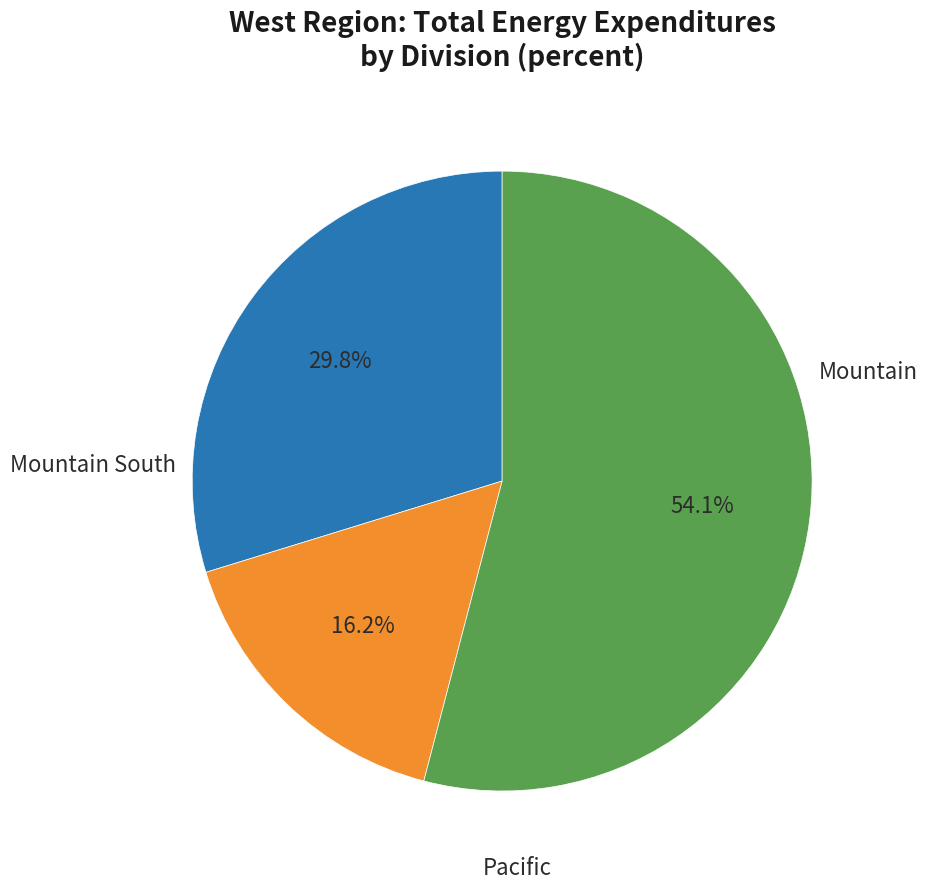

Count the number of slices in the pie.

3